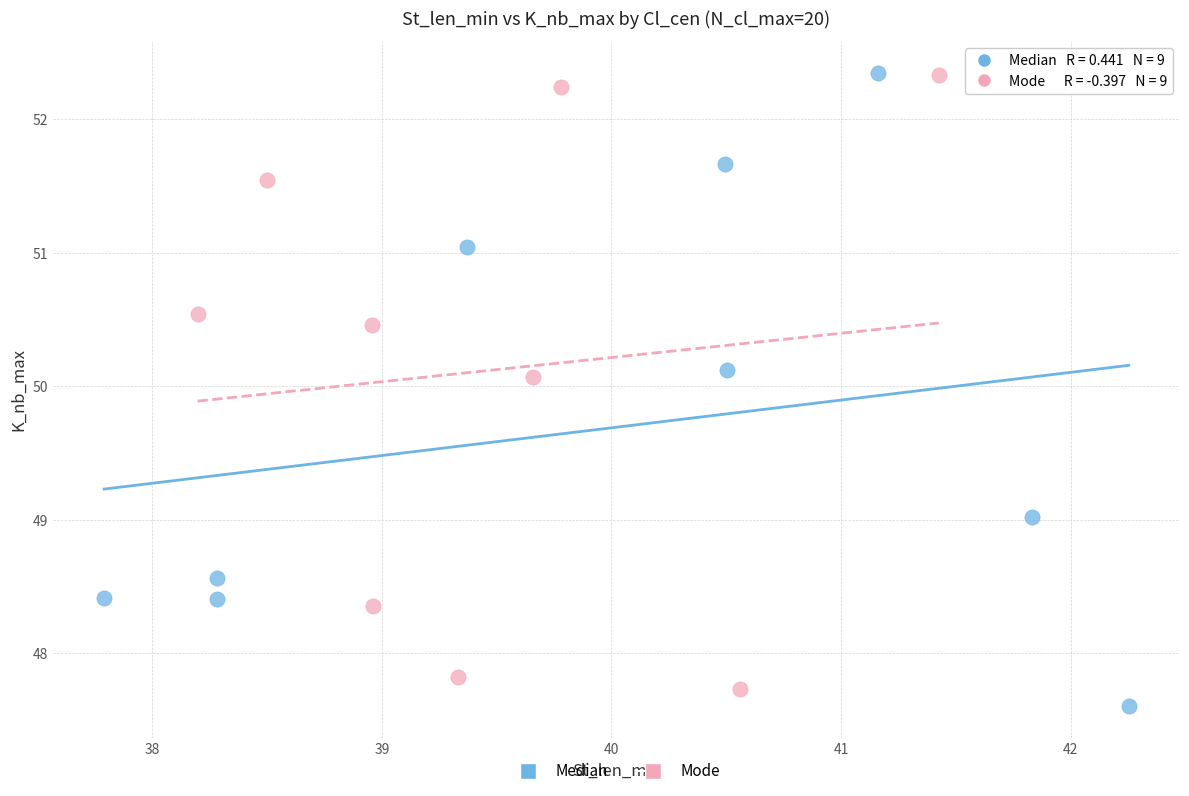

Which series contains the lowest Y value?

Median